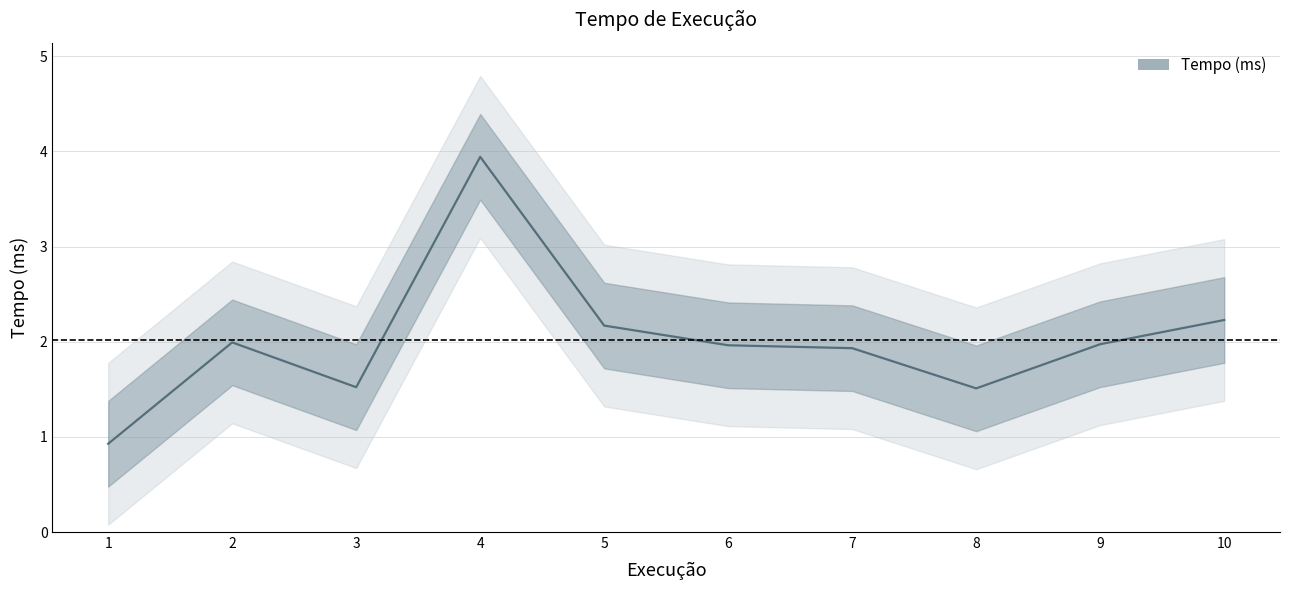

Reading left to right, transcribe all the data shown in this chart.

1=0.9	2=2.0	3=1.5	4=3.9	5=2.2	6=2.0	7=1.9	8=1.5	9=2.0	10=2.2